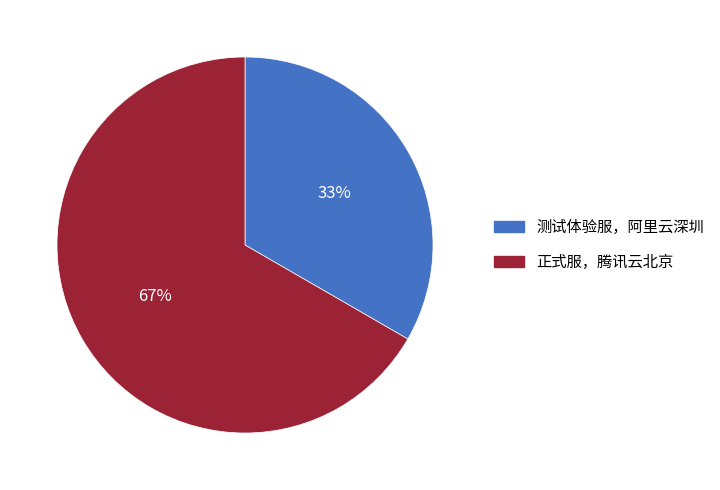

Is the sum of 正式服，腾讯云北京 and 测试体验服，阿里云深圳 greater than half?

Yes